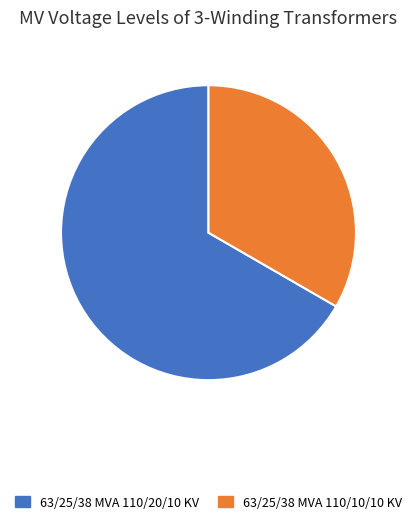

Is there any slice that represents more than half of the pie?

Yes